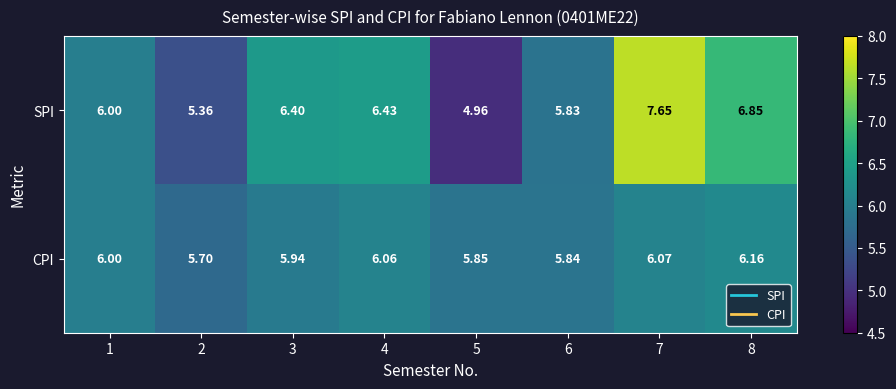

Which series has the largest total across all categories?

SPI